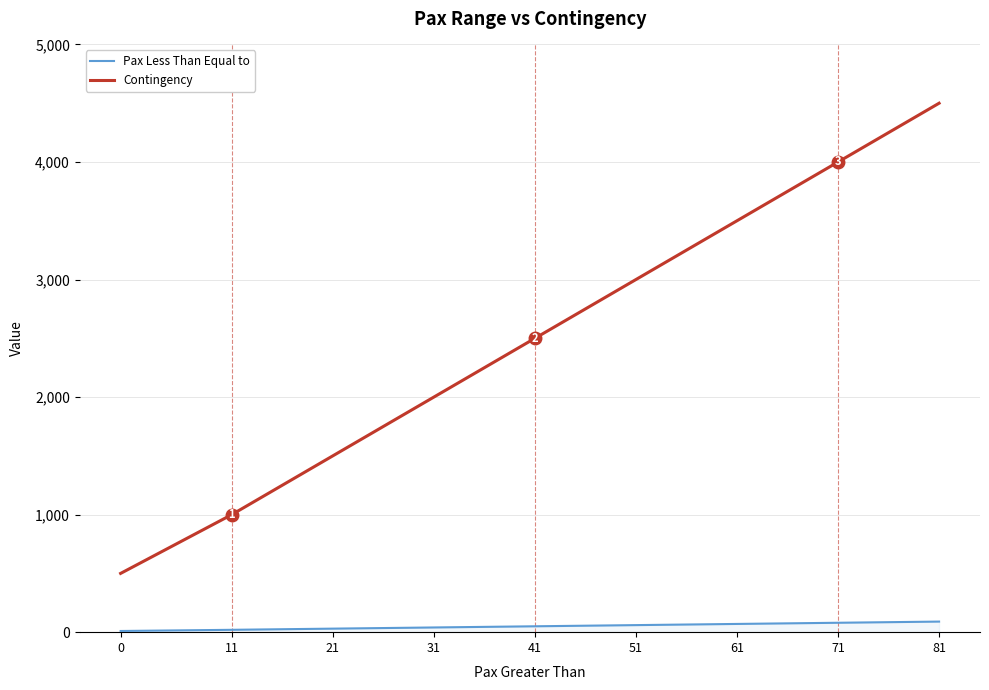

What is the highest value of the Contingency series?

4500